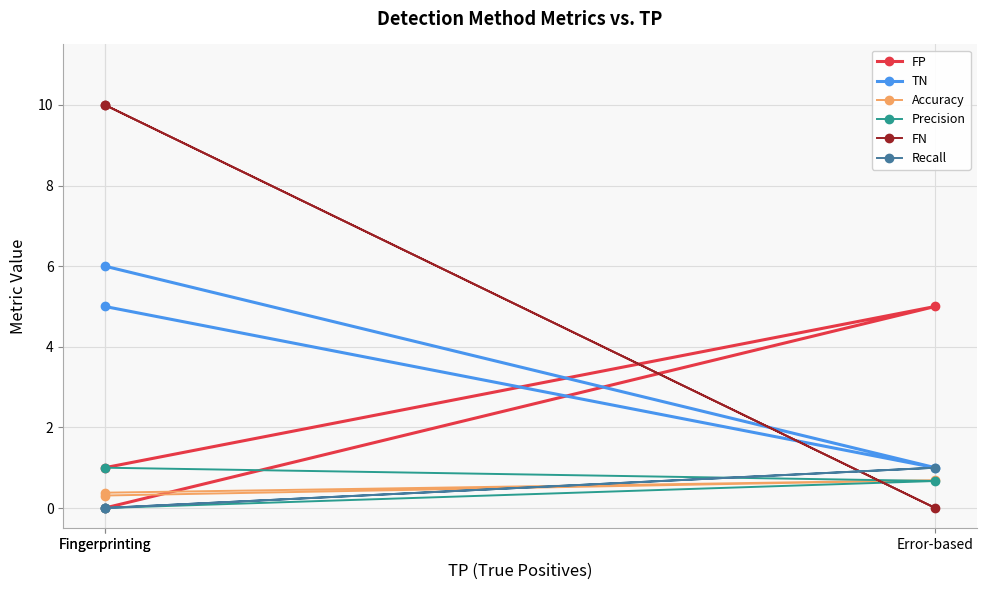

What is the total value across all series at Fingerprinting?

16.3